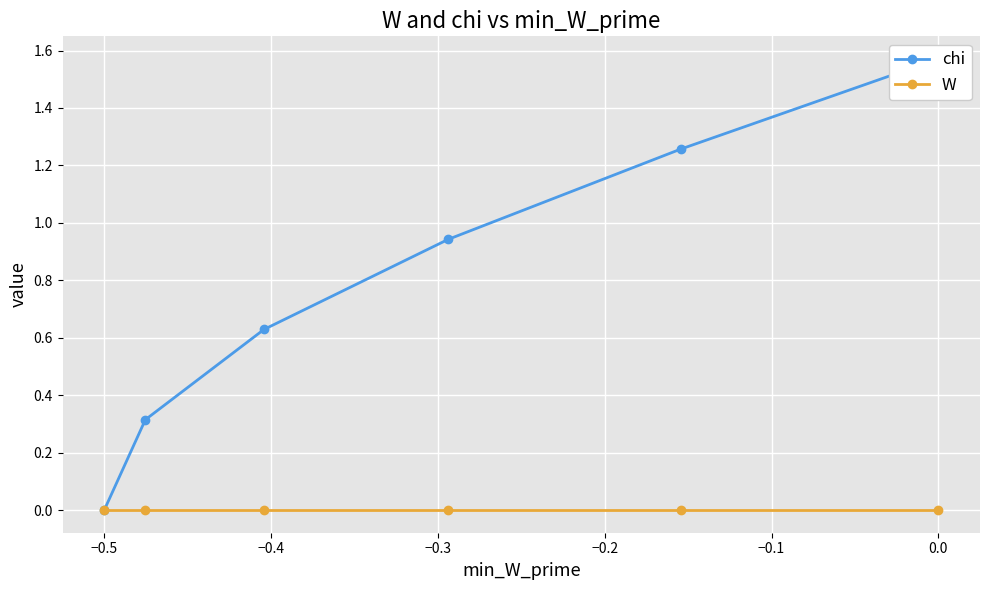

True or false: W has a value of 0.0 at −0.2.

False